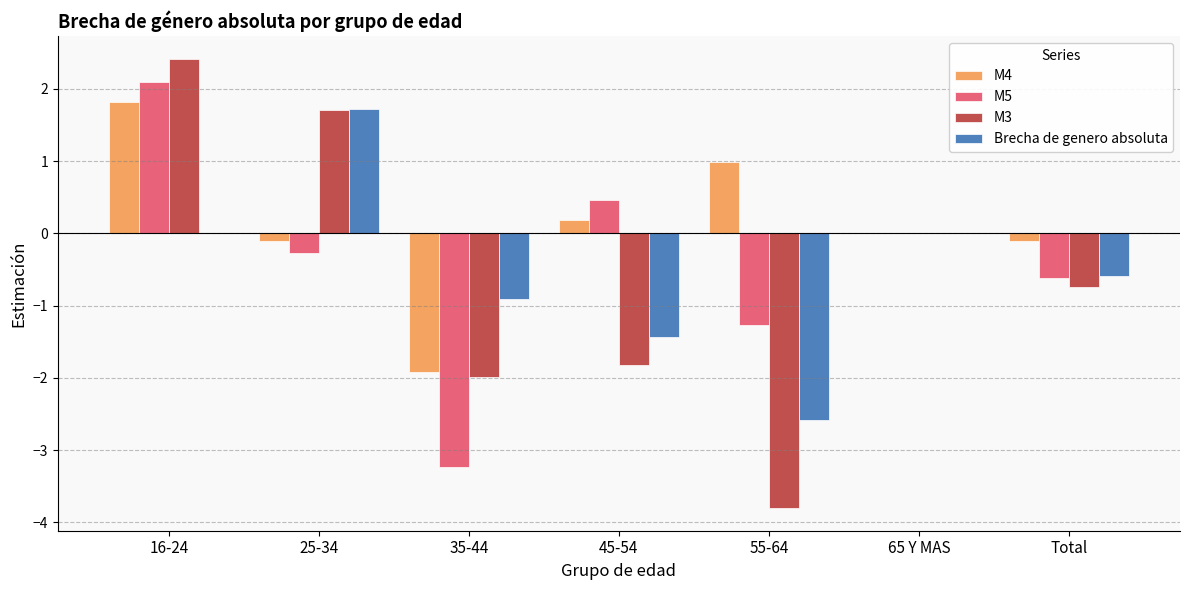

What is the total value across all series at 16-24?

6.3